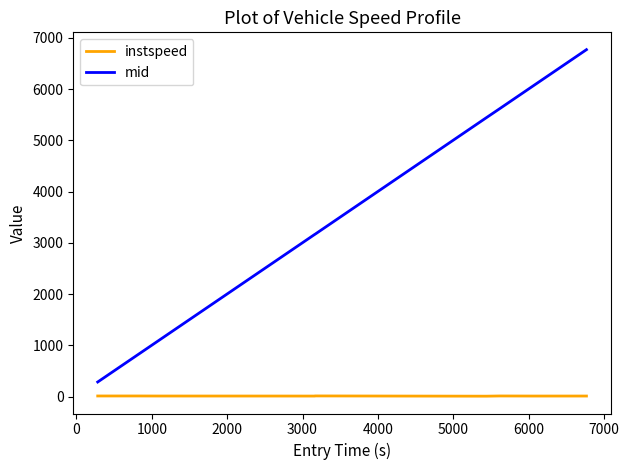

Which series has the largest range (max minus min)?

mid